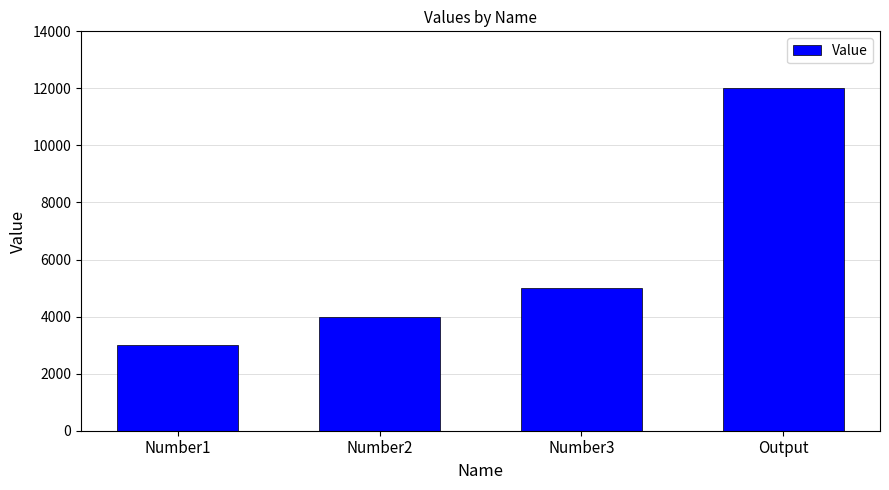

Reading right to left, what are all the values shown in this chart?

Output=12000	Number3=5000	Number2=4000	Number1=3000